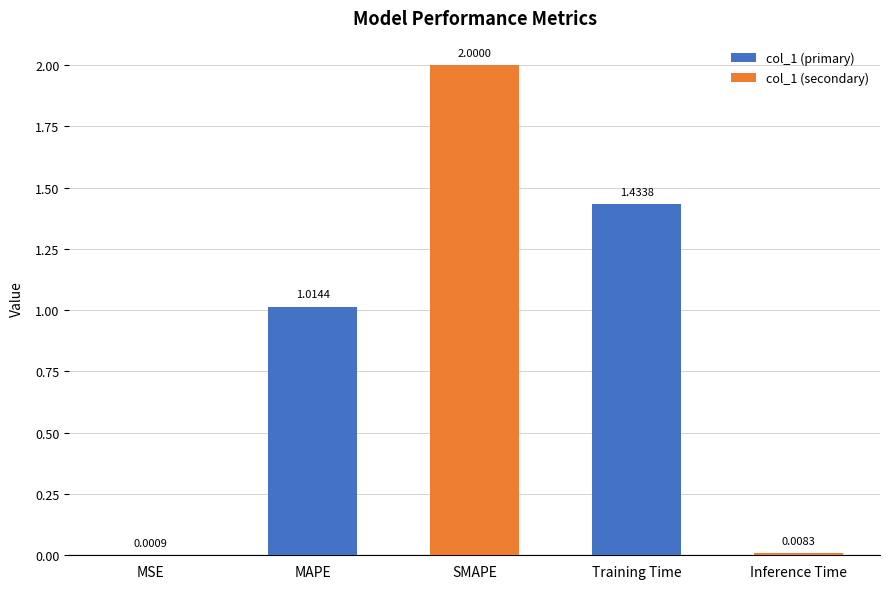

At which category does the chart reach its peak across all series?

SMAPE